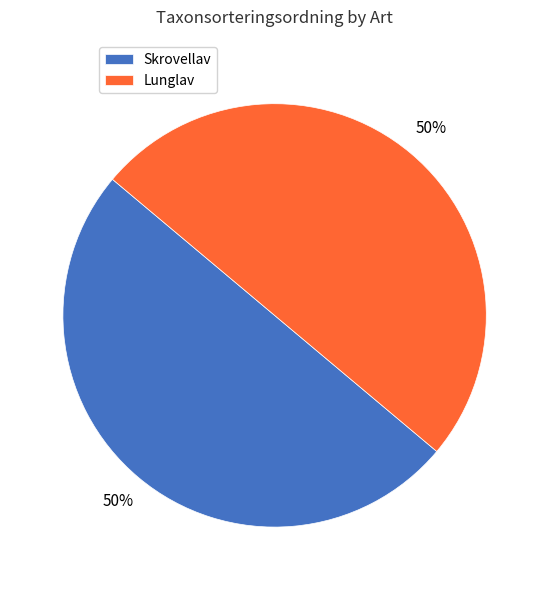

Combined, do Skrovellav and Lunglav account for over 50%?

Yes